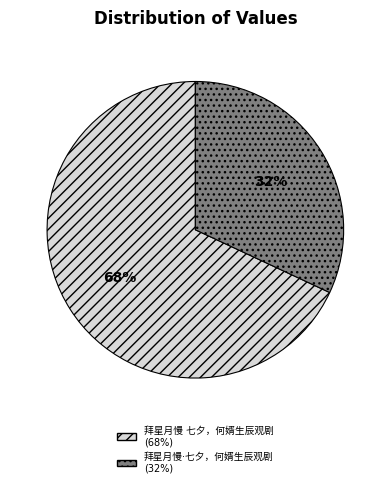

To the nearest percent, what is the difference between the largest and smallest slice percentages?

36%